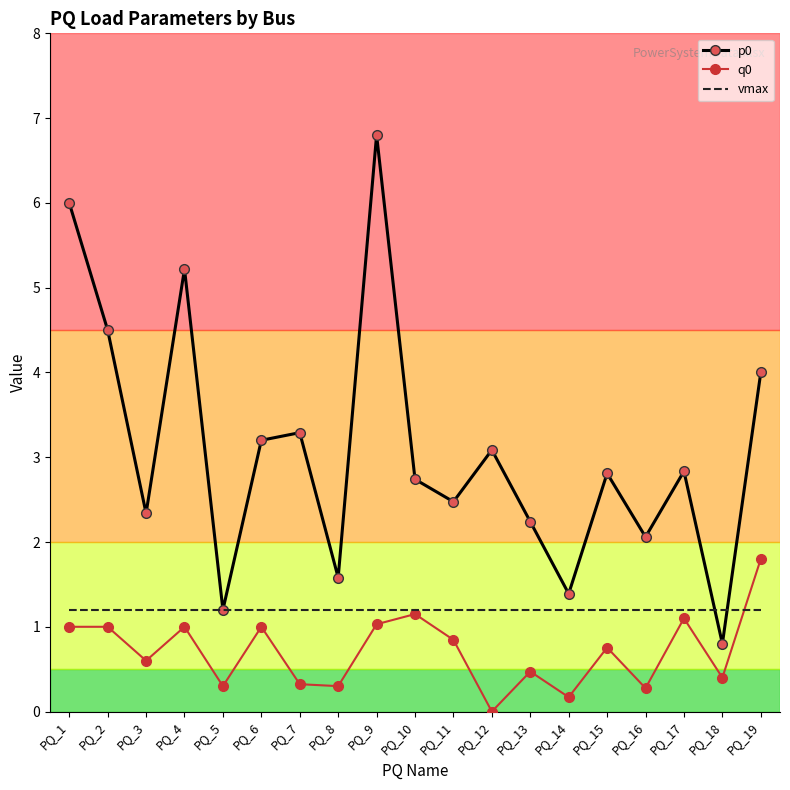

What value does the vmax series have at PQ_7?

1.2